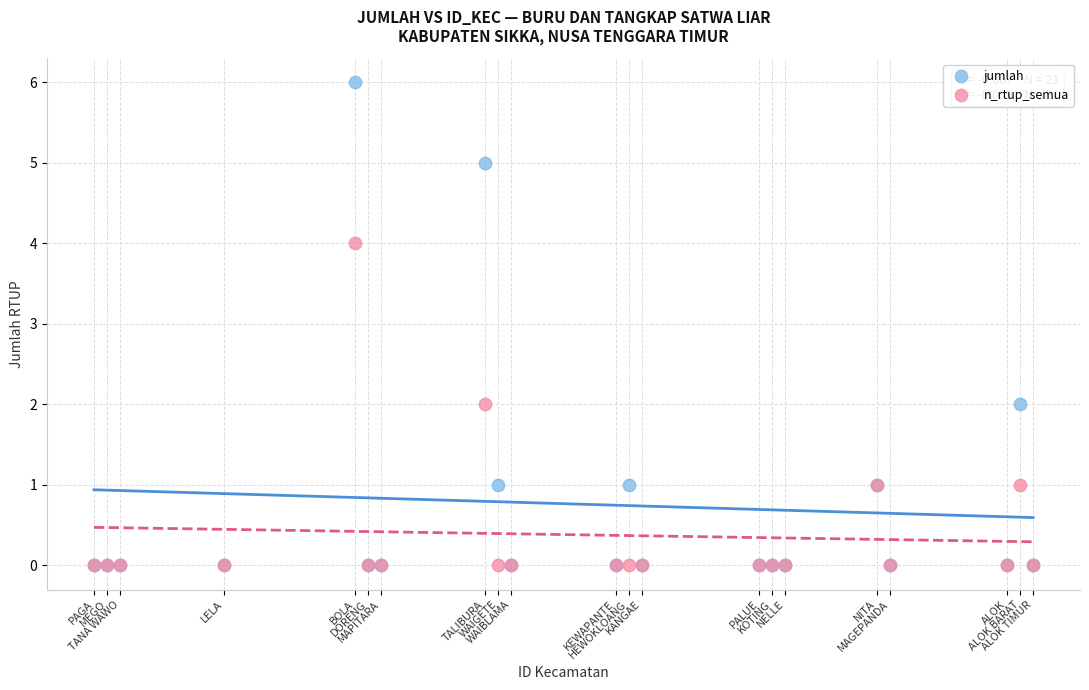

What are all the series names shown in the legend?

jumlah, n_rtup_semua